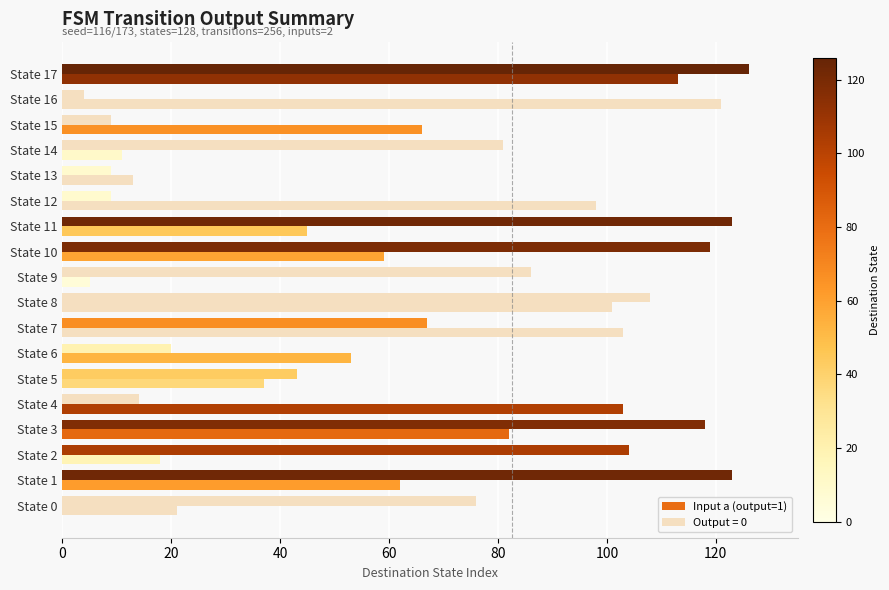

How many bars are there in total?

2